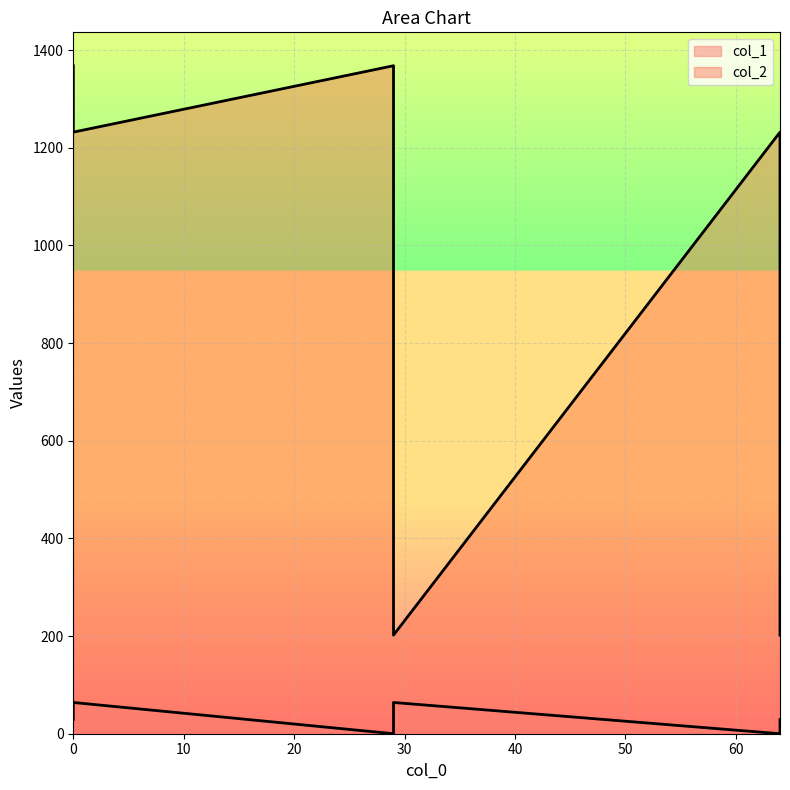

True or false: col_2 and col_1 cross at least once.

False